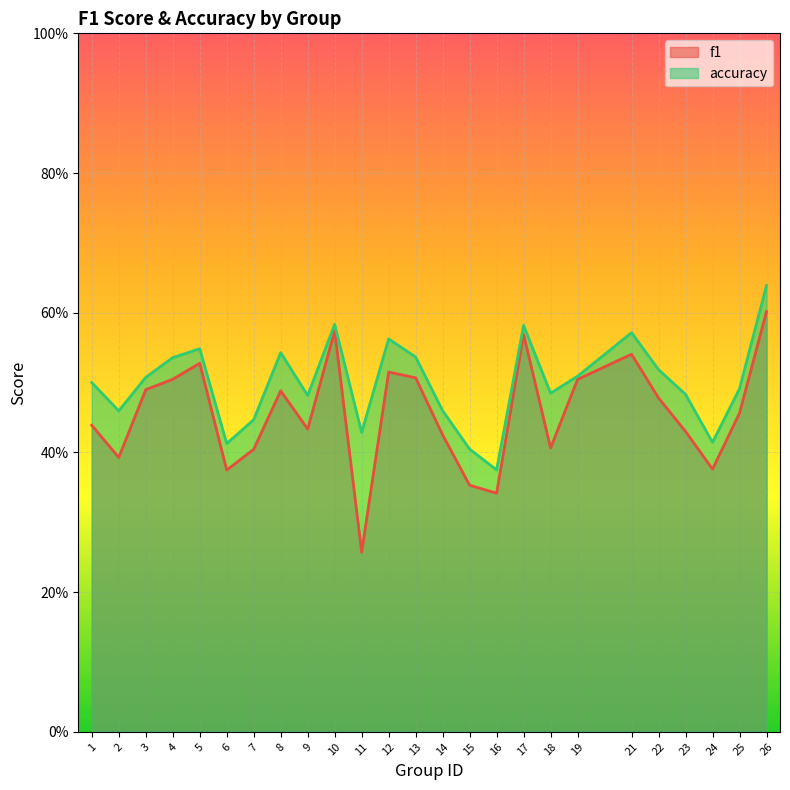

What is the difference between the maximum and minimum values in the f1 series?

0.3